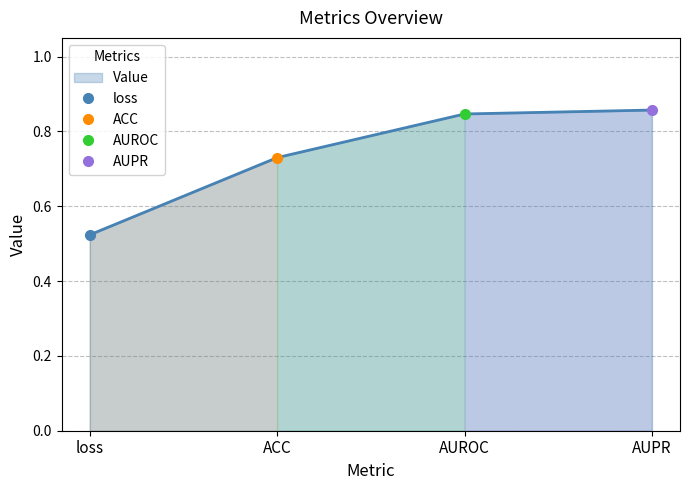

Rank the categories by value from highest to lowest.

AUPR, AUROC, ACC, loss